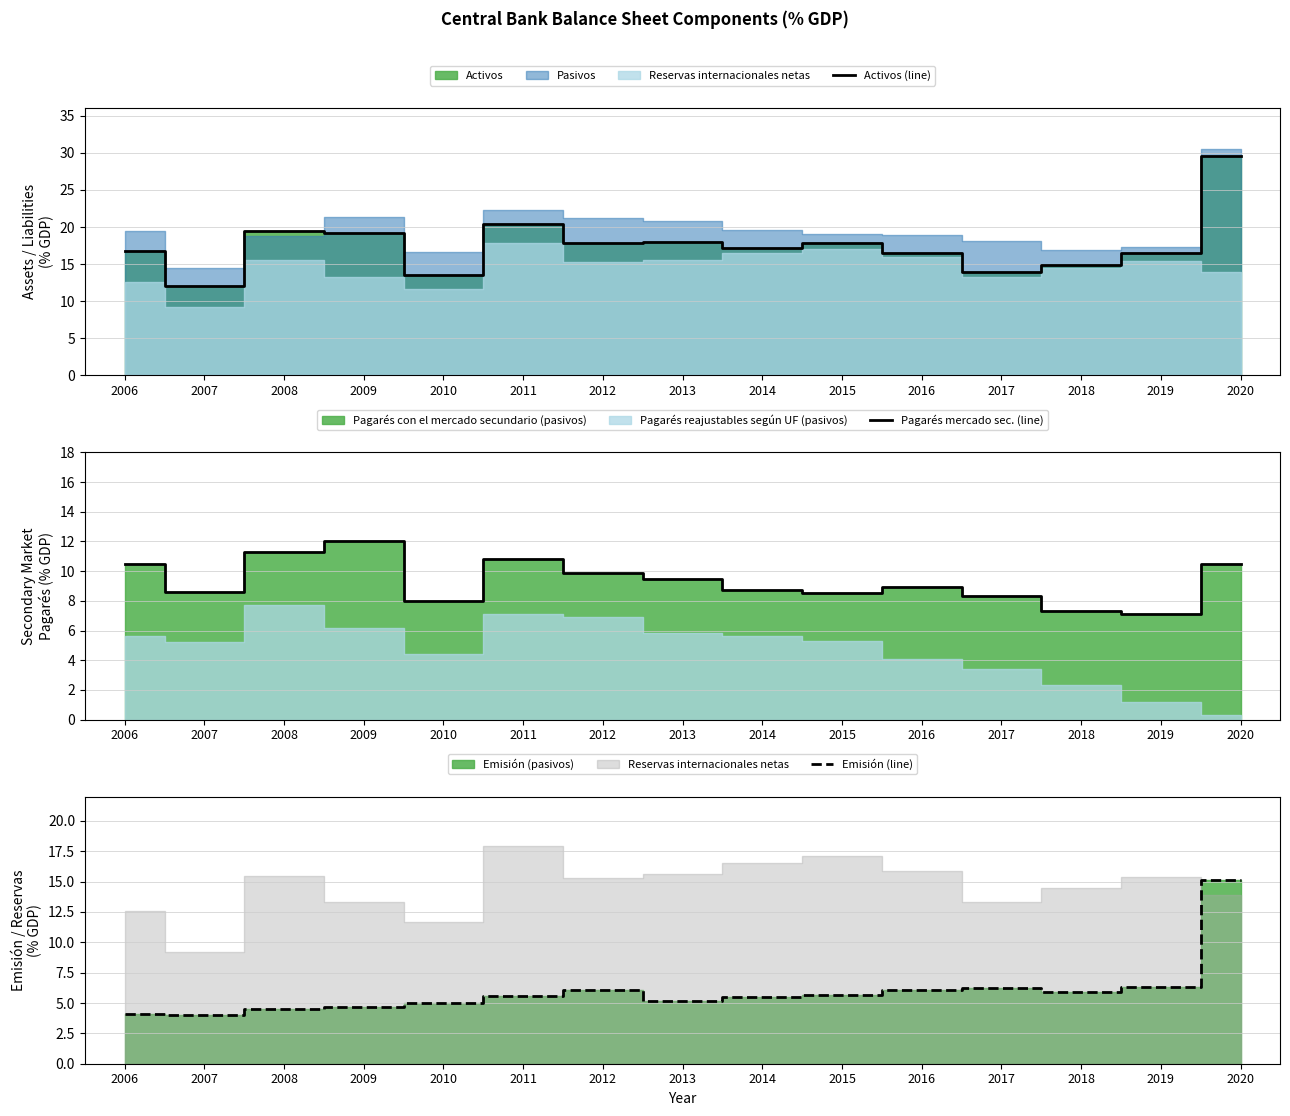

Reading right to left, transcribe all the data shown in this chart.

Activos (line): 2020=29.6	2019=16.5	2018=14.9	2017=13.9	2016=16.5	2015=17.8	2014=17.2	2013=18.0	2012=17.8	2011=20.4	2010=13.5	2009=19.2	2008=19.4	2007=12.1	2006=16.8
Pagarés mercado sec. (line): 2020=10.5	2019=7.1	2018=7.3	2017=8.3	2016=8.9	2015=8.5	2014=8.7	2013=9.5	2012=9.9	2011=10.8	2010=8.0	2009=12.0	2008=11.3	2007=8.6	2006=10.5
Emisión (line): 2020=15.1	2019=6.3	2018=5.9	2017=6.2	2016=6.1	2015=5.7	2014=5.5	2013=5.2	2012=6.1	2011=5.6	2010=5.0	2009=4.7	2008=4.5	2007=4.0	2006=4.1